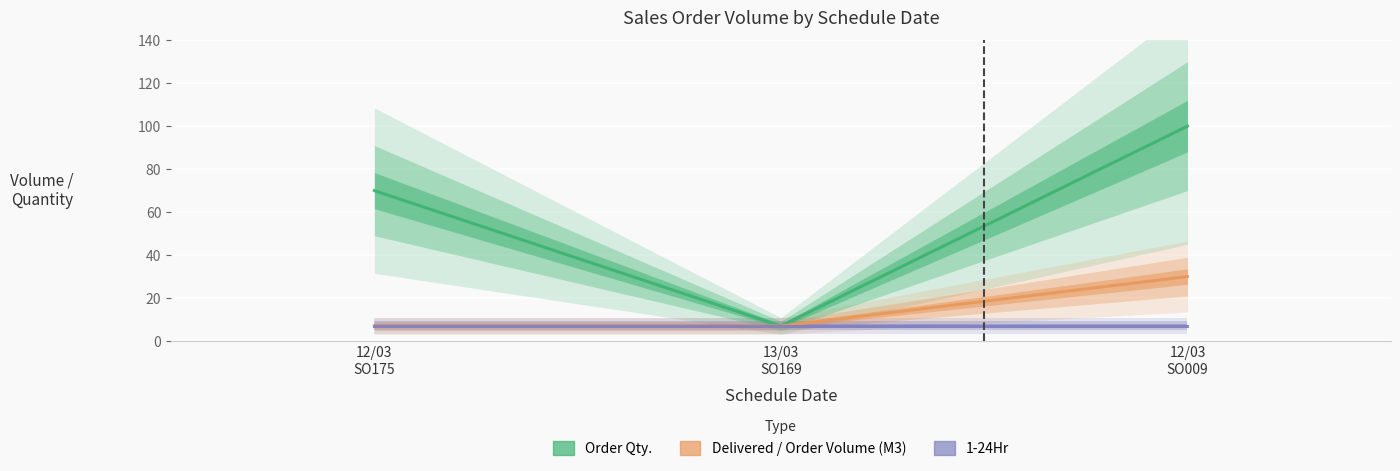

How many data points in Order Qty. are less than 70?

1